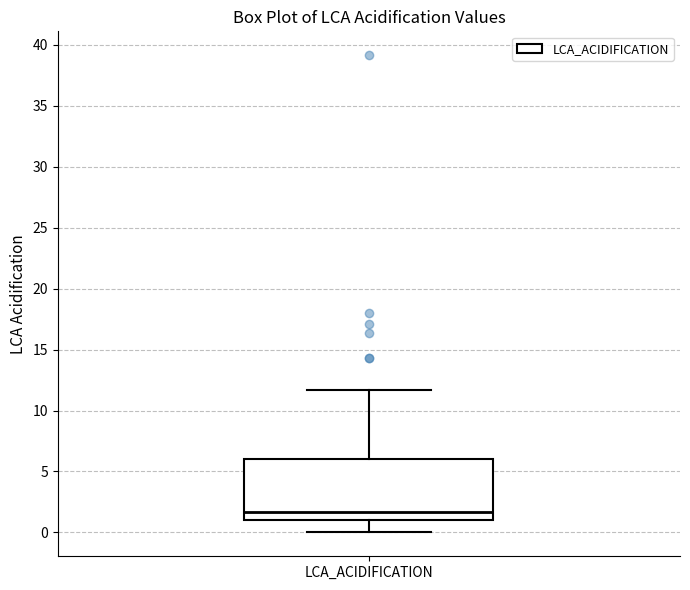

Read this box plot against the y-axis: the position of the median line, the range covered by the box, and the ends of both whiskers. The values are not printed on the chart, so give them approximately, as read against the axis.

median 1.5, box 1.0 to 6.0, whiskers 0.0 to 11.5